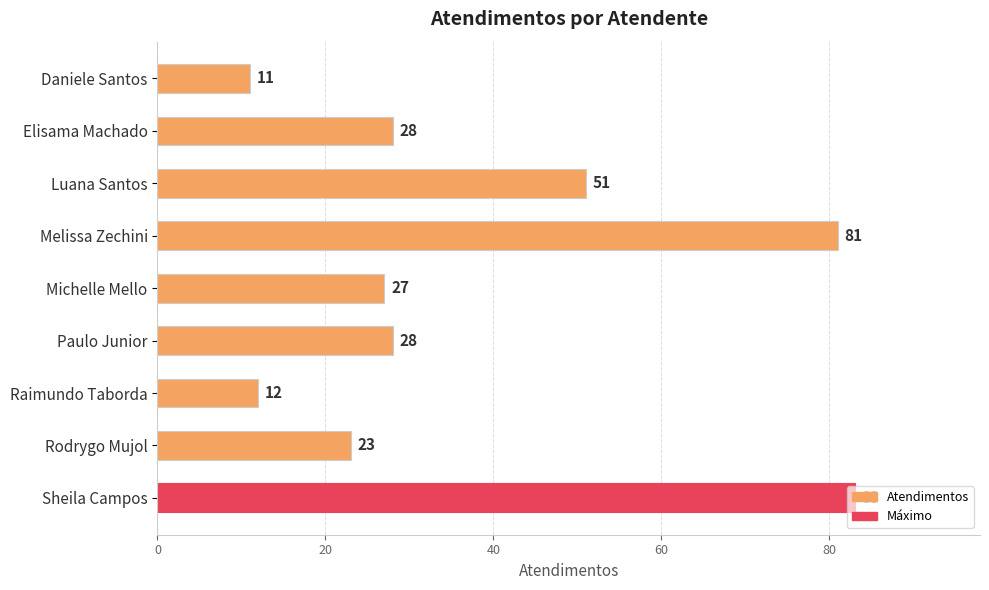

What position from the bottom is Michelle Mello?

5